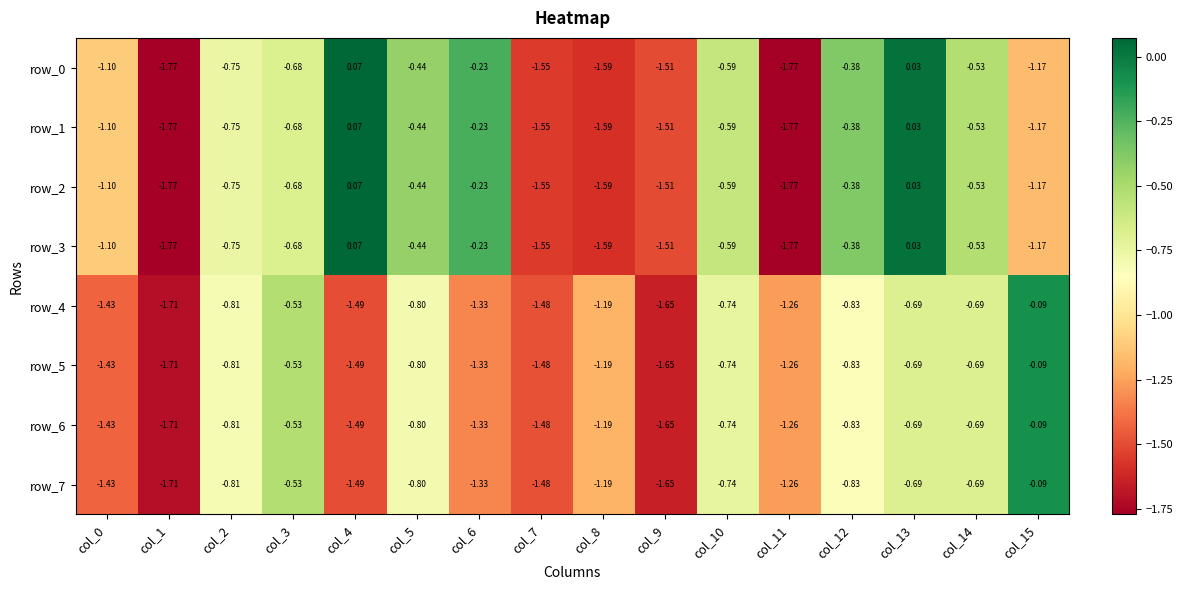

Is the value of row_6 at col_3 greater than the value of row_2 at col_10?

Yes